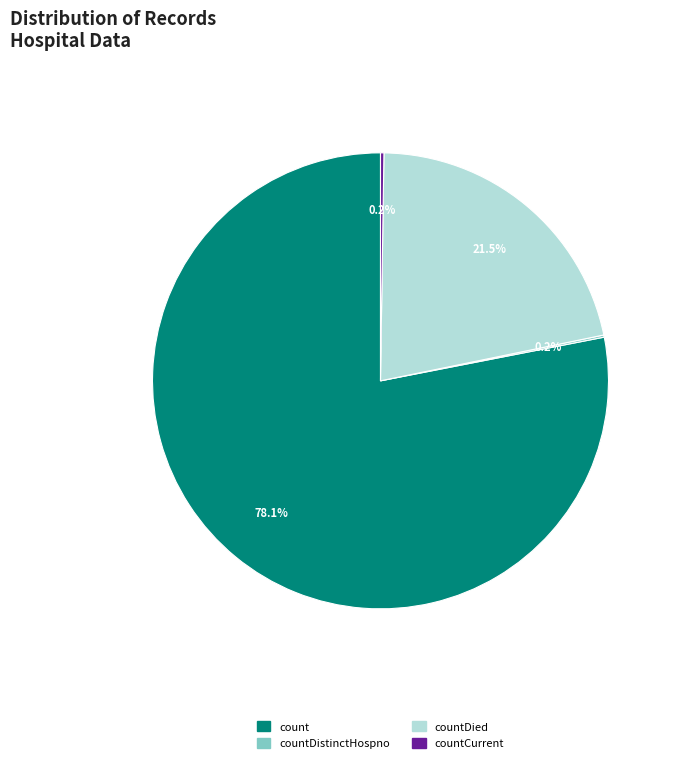

What percentage is NOT represented by countDied?

78.5%